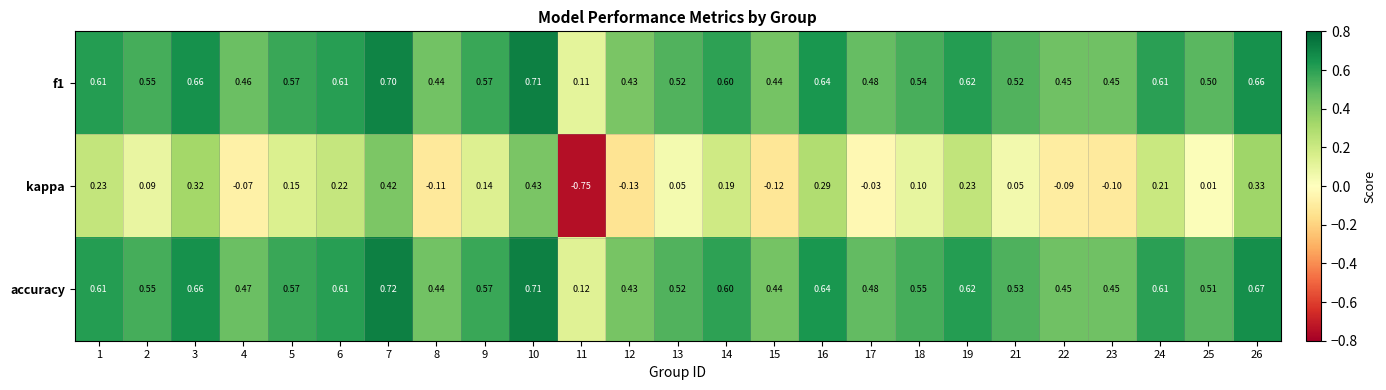

Which series has the widest spread of values?

kappa